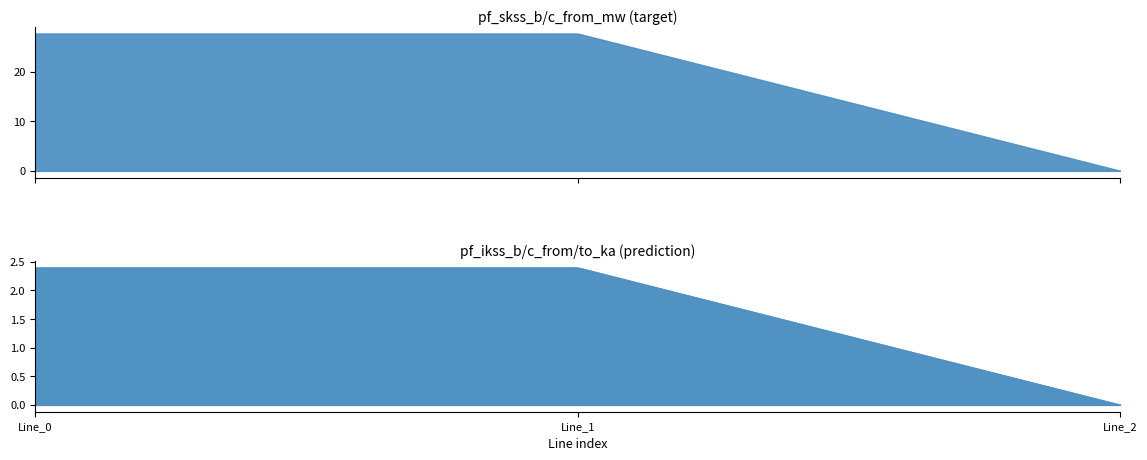

What is the difference between the second highest and minimum values in the pf_skss_c_from_mw series?

27.7